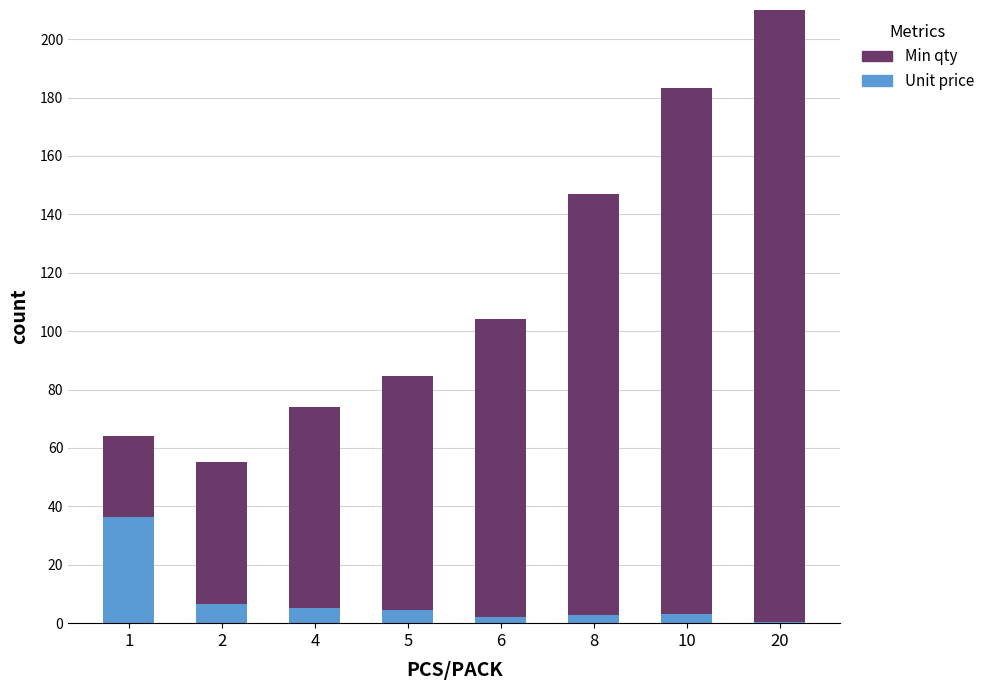

Reading right to left, transcribe all the data shown in this chart.

Unit price: 0.5	3.3	2.9	2.2	4.6	5.1	6.5	36.5
Min qty: 320.0	180.0	144.0	102.0	80.0	69.0	48.9	27.4